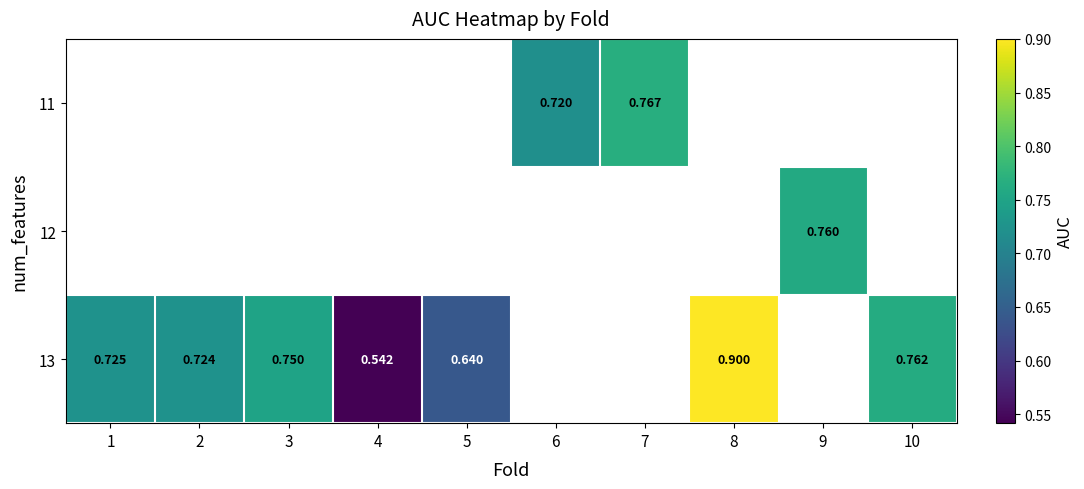

Which series has the widest spread of values?

13